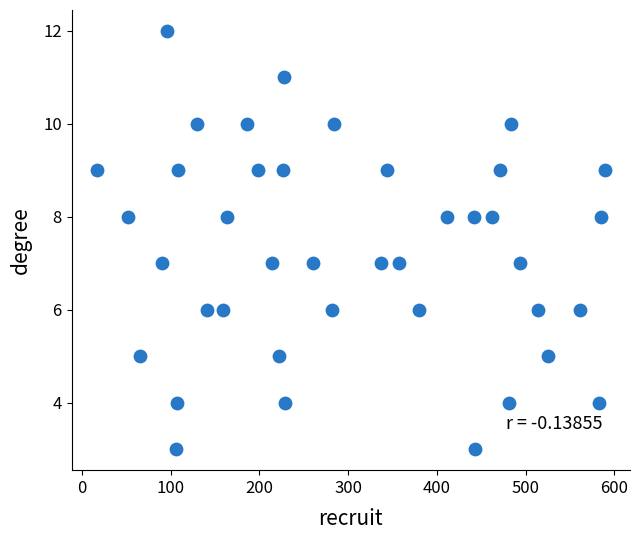

What is the range of X values (max minus min)?

572